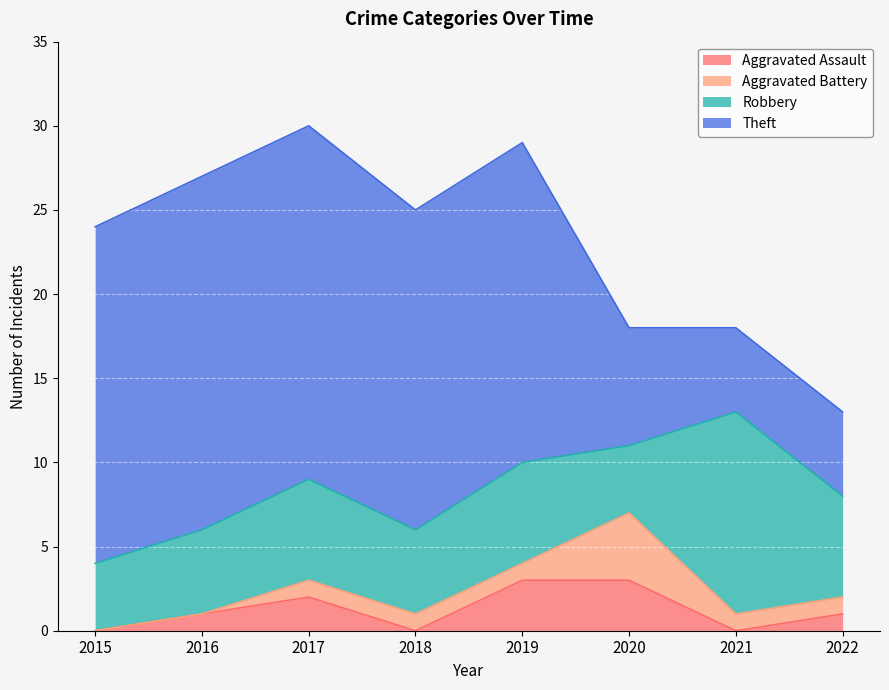

Between 2015 and 2017, which series saw the biggest shift?

Aggravated Assault